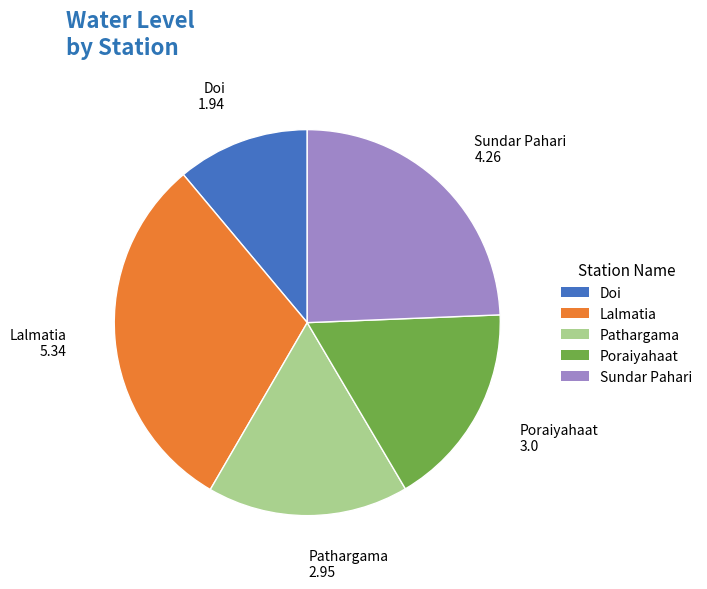

What is the largest slice in the pie chart?

Lalmatia